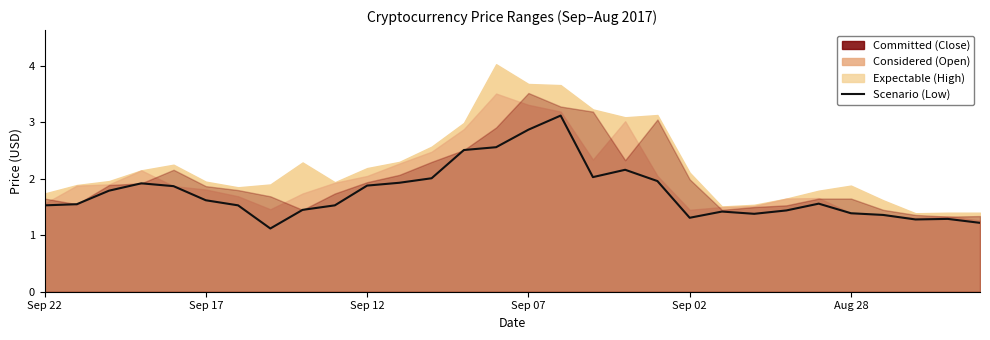

What is the sum of all values?

52.6